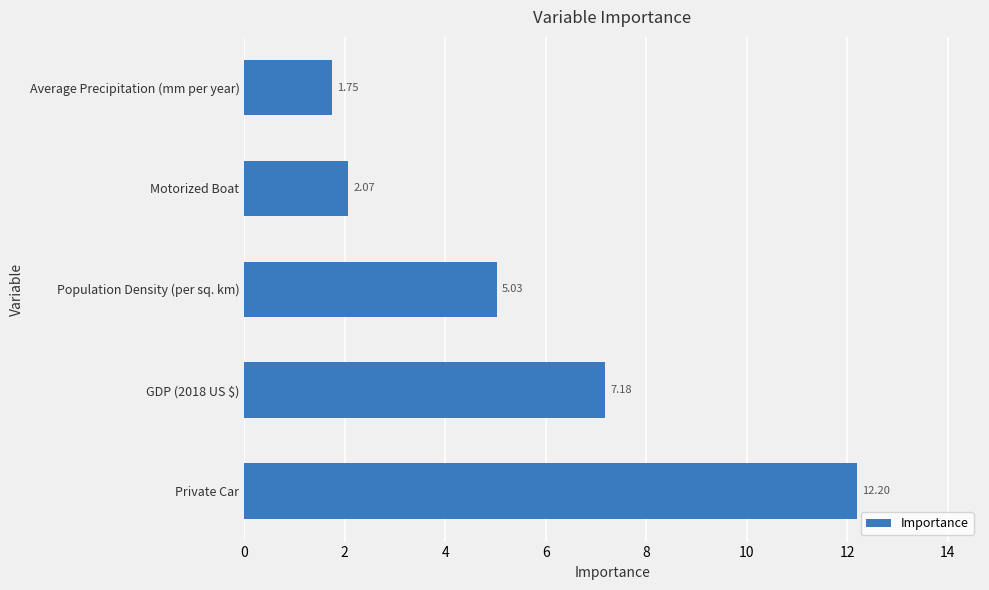

What is the change in value from Private Car to Average Precipitation (mm per year)?

-10.4